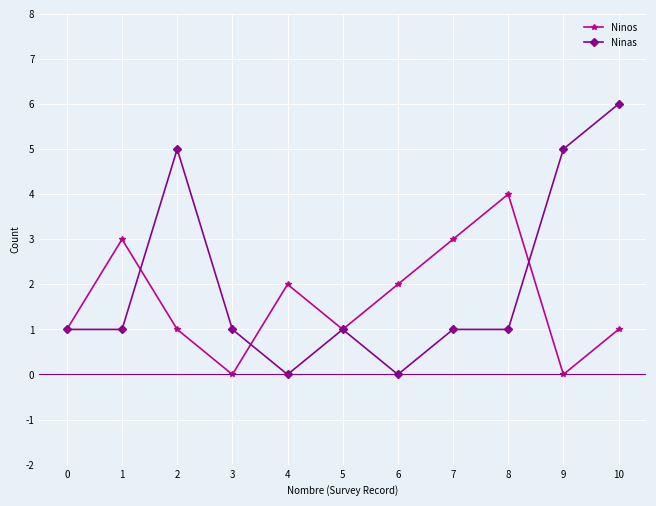

Reading left to right, what are all the values shown in this chart?

Ninos: 0=1	1=3	2=1	3=0	4=2	5=1	6=2	7=3	8=4	9=0	10=1
Ninas: 0=1	1=1	2=5	3=1	4=0	5=1	6=0	7=1	8=1	9=5	10=6